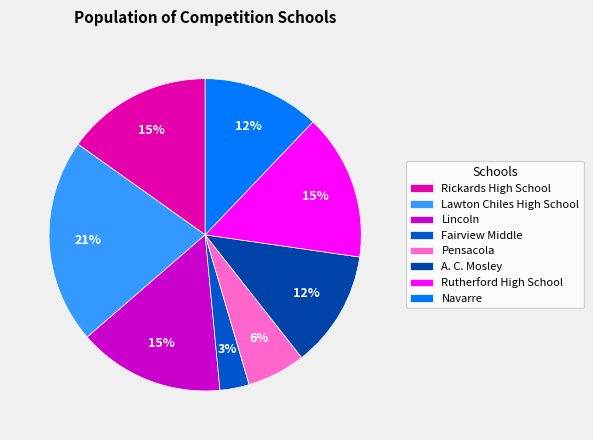

Which category has the smallest portion of the pie?

Fairview Middle